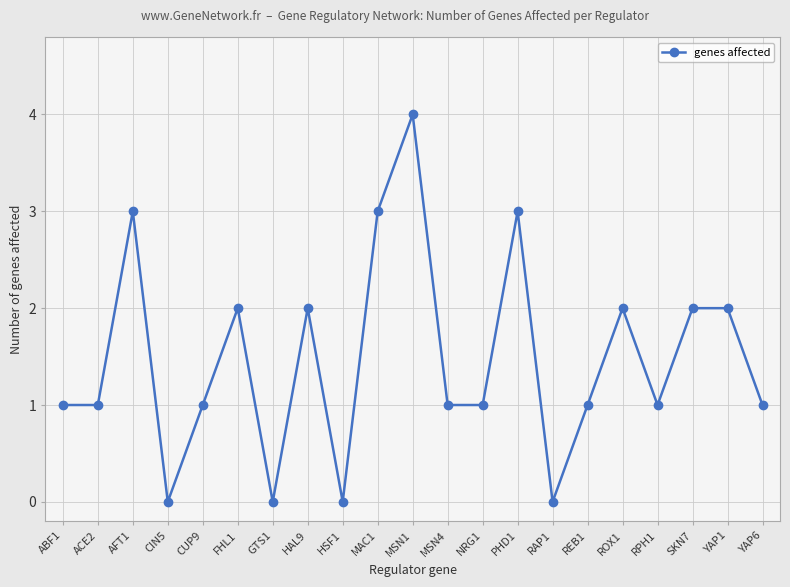

What is the change in value from CIN5 to MSN1?

+4